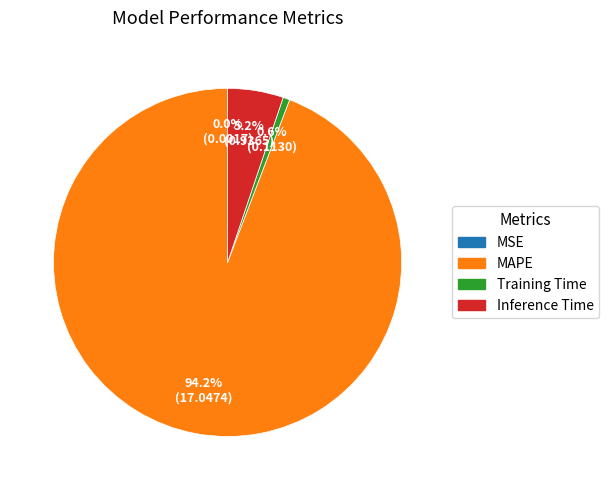

To the nearest percent, what percentage of the pie is Training Time?

1%